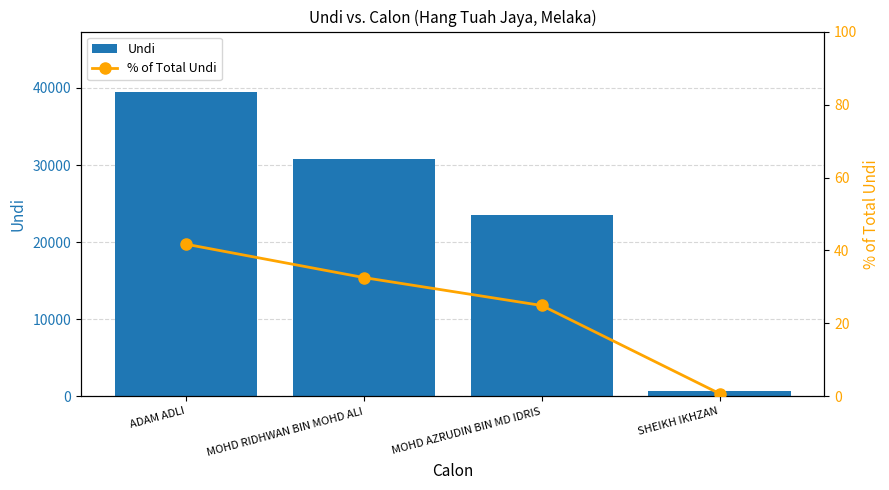

How many values in the % of Total Undi series exceed 32?

2